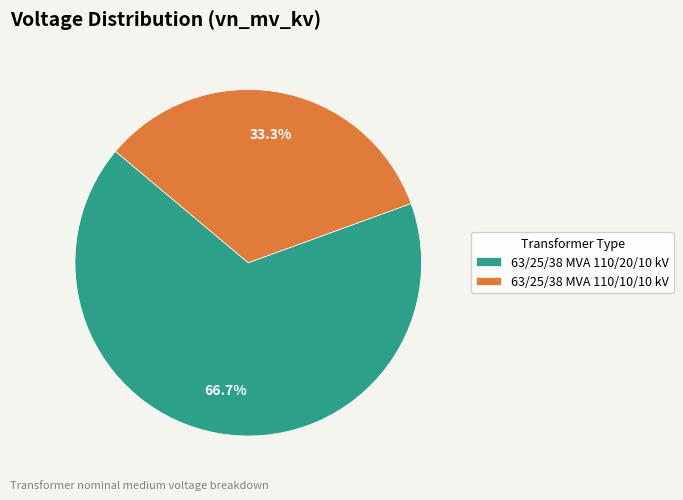

What is the ratio of the value at 63/25/38 MVA 110/10/10 kV to the value at 63/25/38 MVA 110/20/10 kV?

0.5